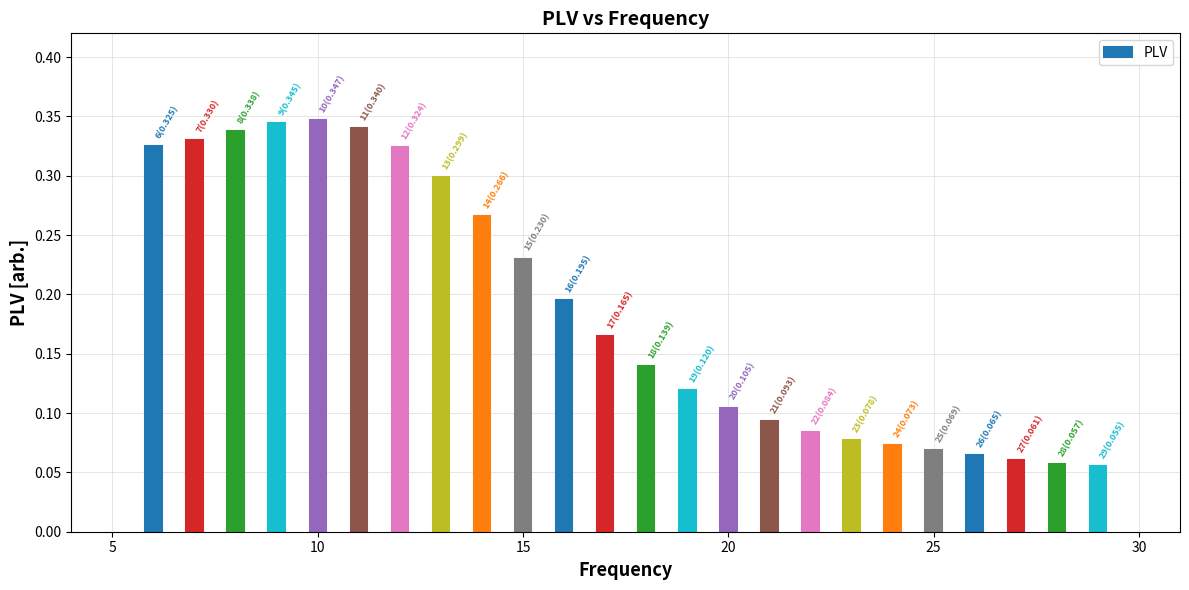

What is the difference between the maximum and second lowest values?

0.3